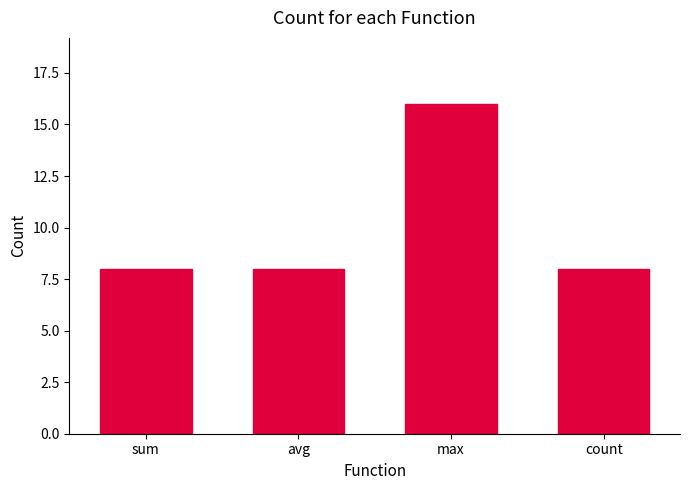

The value at max is 16. True or false?

True